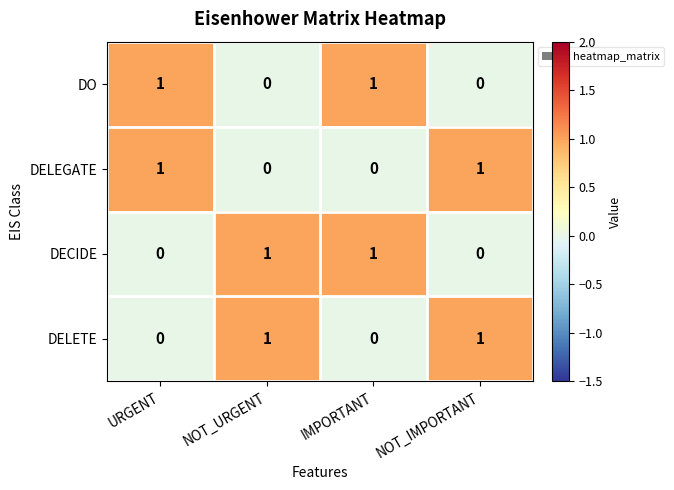

How many DECIDE values are between 0 and 1?

4